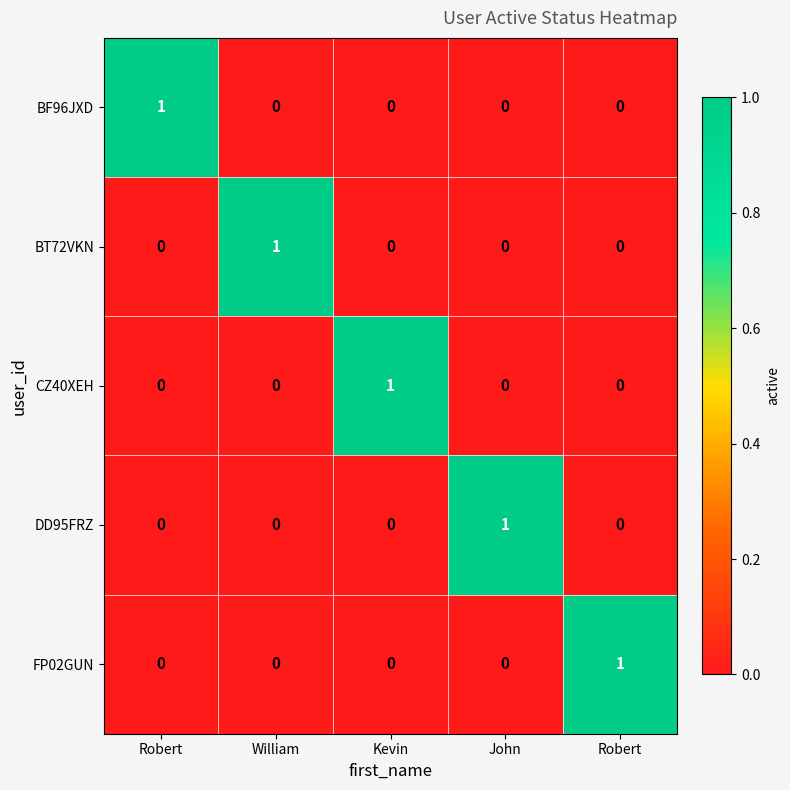

How many series are shown in this chart?

5